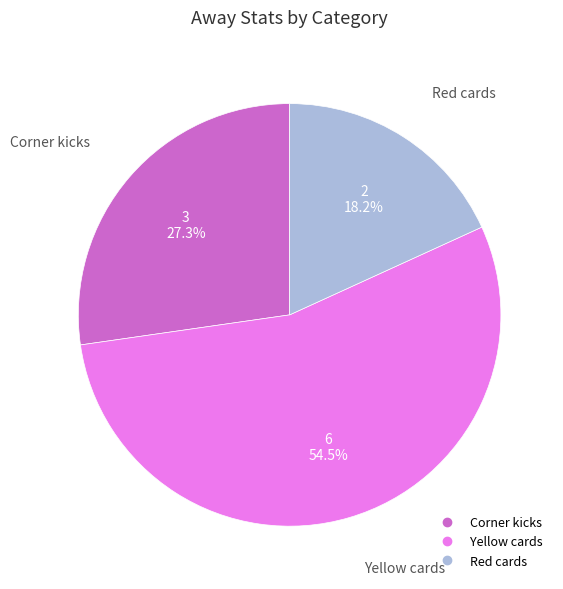

To the nearest percent, what percentage of the pie is Corner kicks?

27%